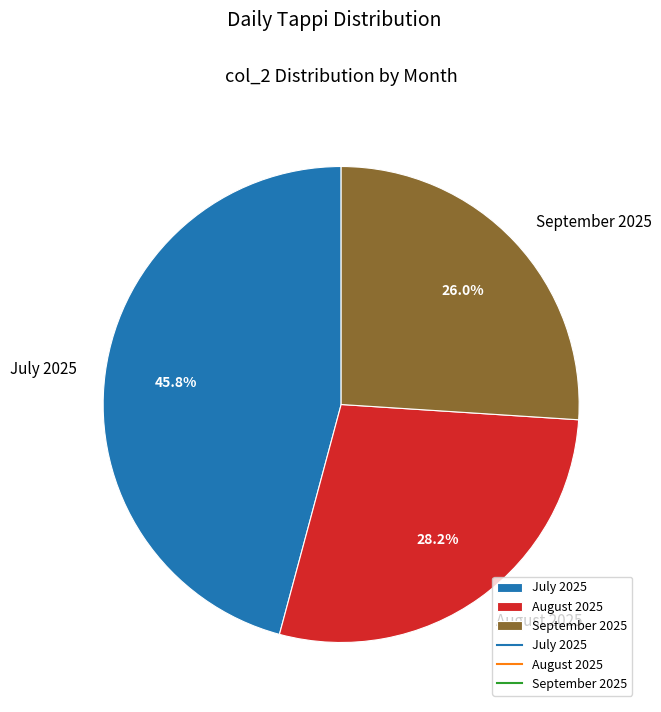

Which category has the smallest portion of the pie?

September 2025